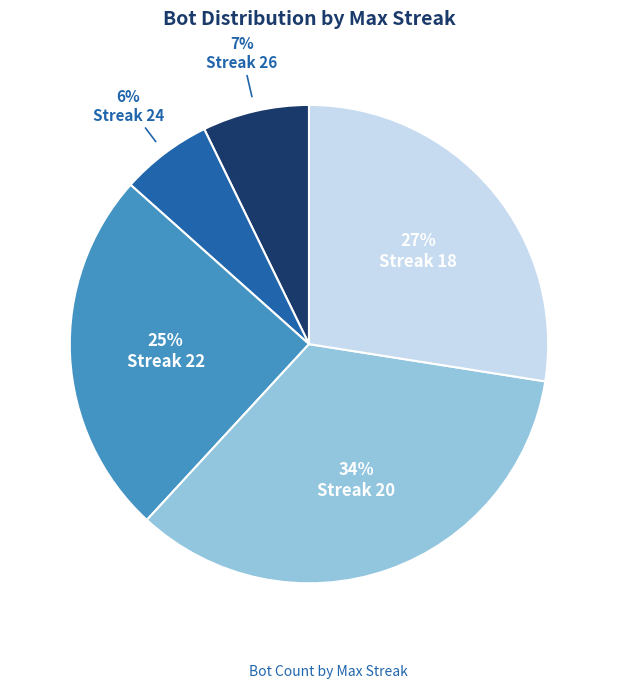

Count the number of slices in the pie.

5